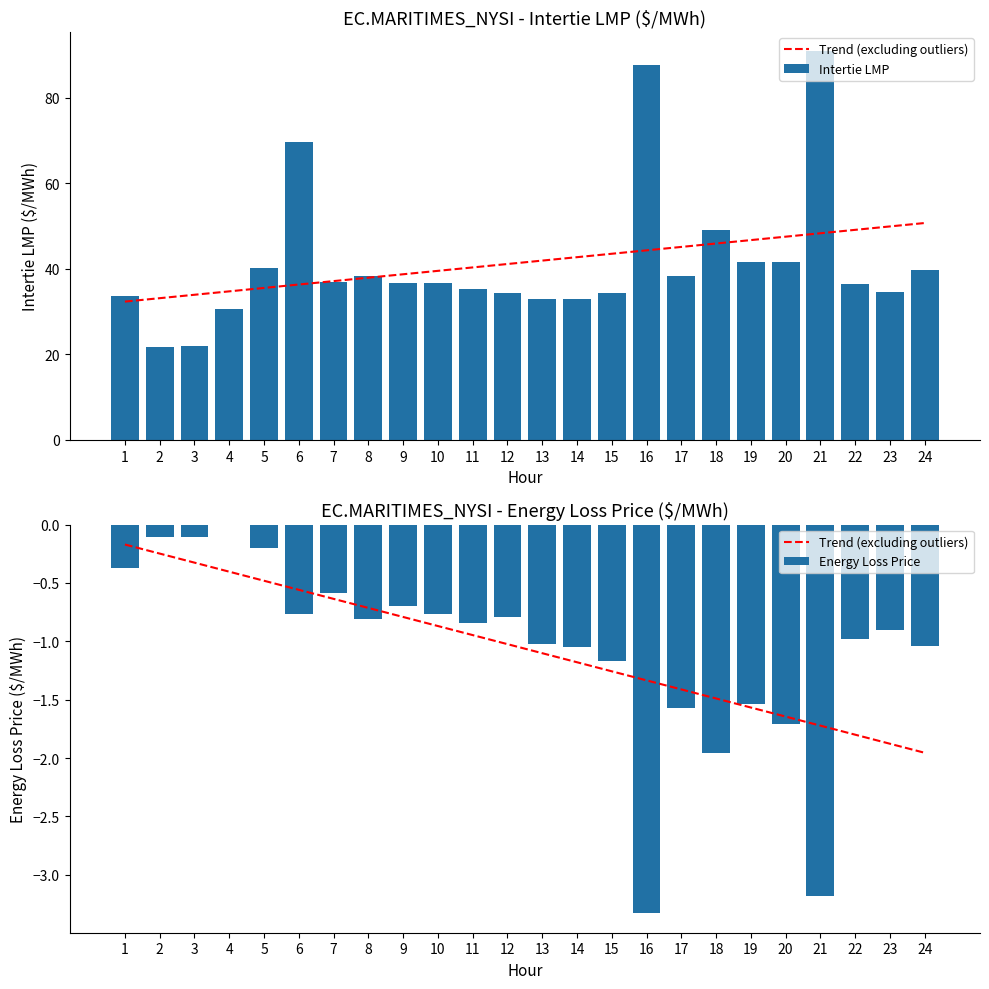

What is the sum of the Intertie LMP values at 13 and 22?

69.4